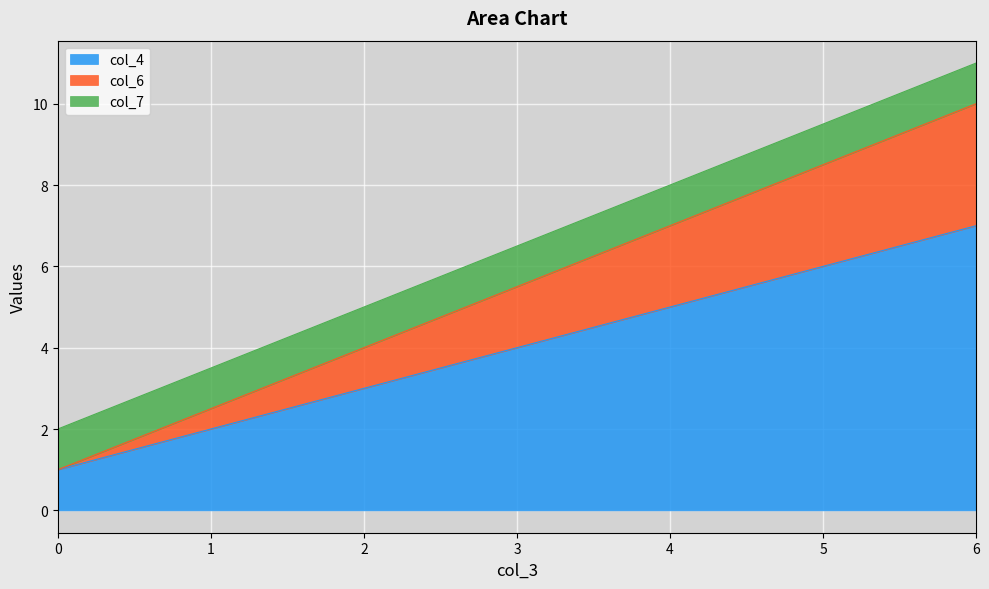

At which category is the sum across all series the highest?

6